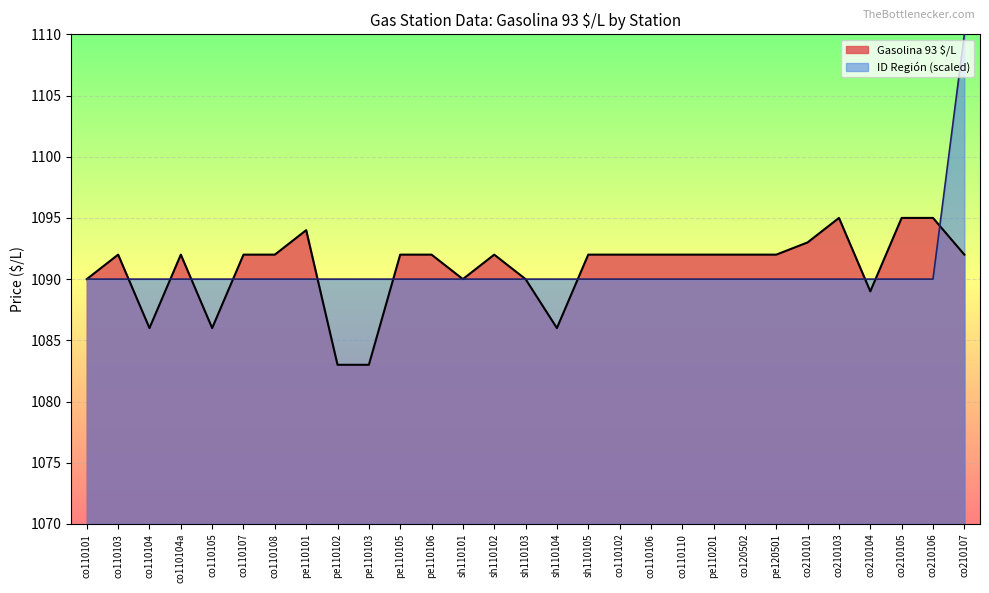

List the series in order of their peak value, highest first.

ID Región (scaled), Gasolina 93 $/L